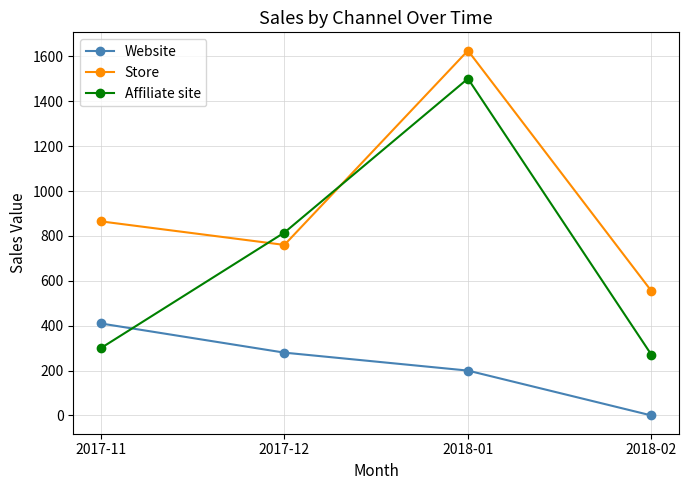

Which series ends up on top after the final intersection of Store and Affiliate site?

Store